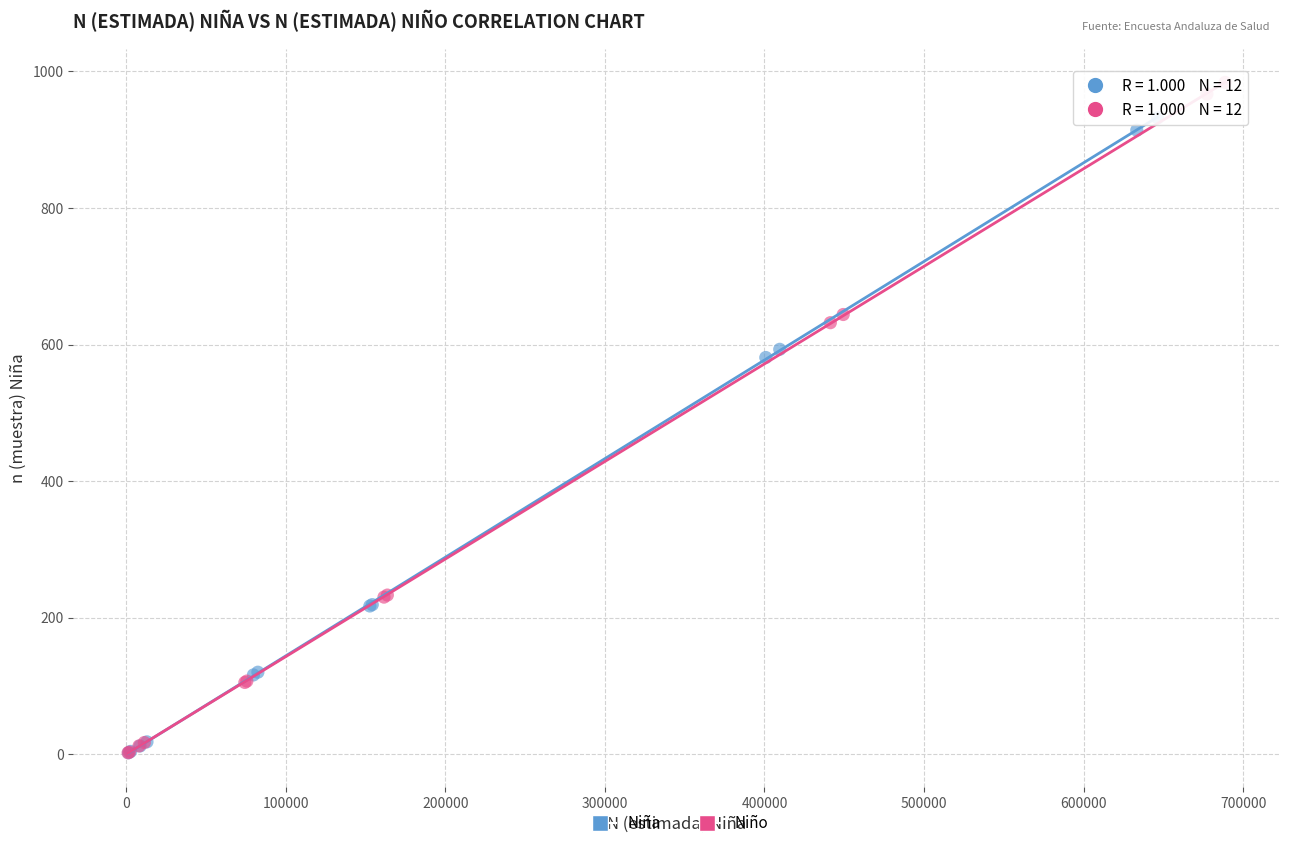

Which series reaches the maximum Y coordinate?

Niño